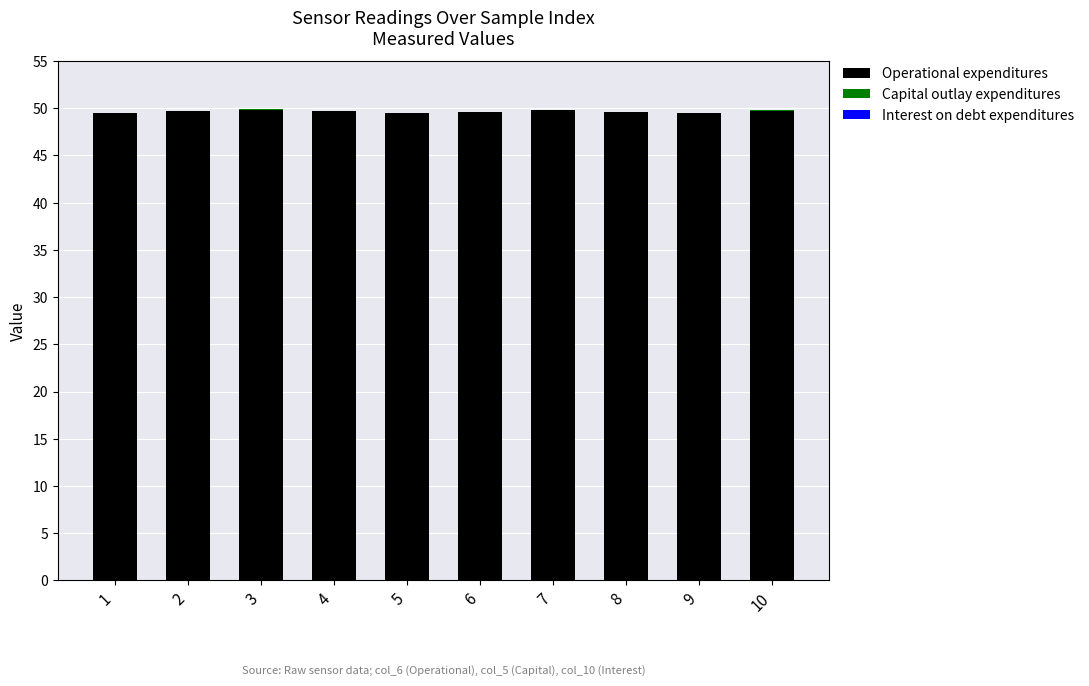

What is the highest value of the Operational expenditures series?

49.9